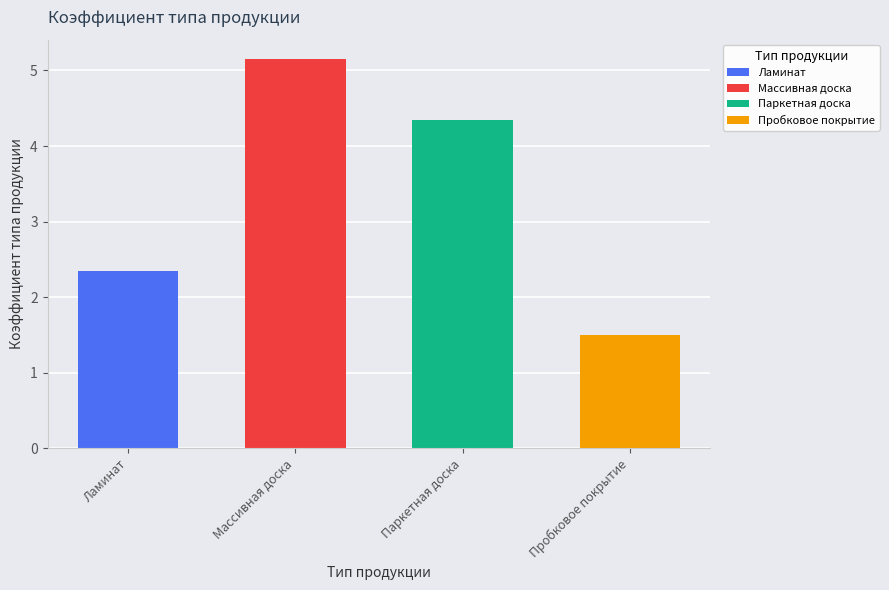

What is the value of the 4th bar from the left?

1.5